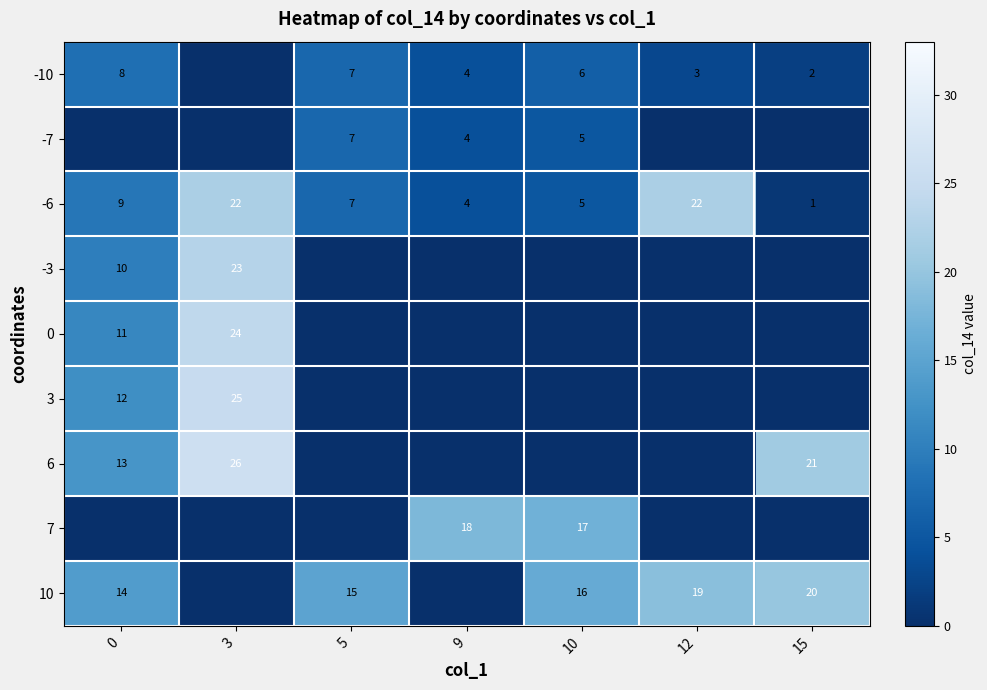

The value of -6 at 12 is 30. True or false?

False